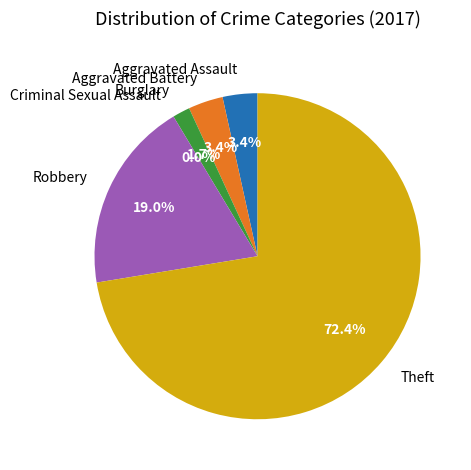

Which has a higher value, Aggravated Assault or Robbery?

Robbery